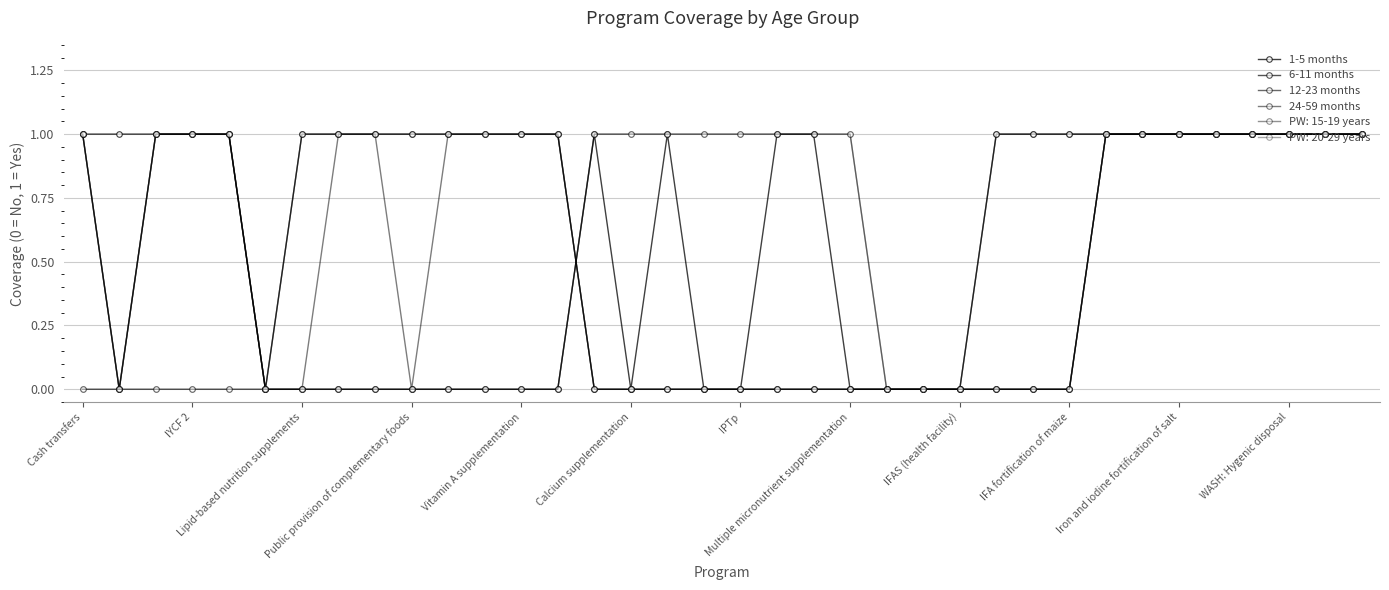

Is this an area chart (filled region under the line)?

No